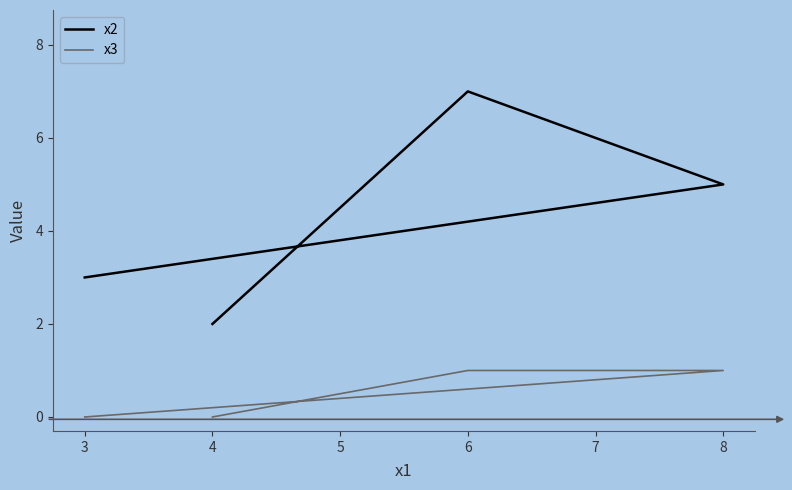

Rank the series at 4 from lowest to highest value.

x3, x2